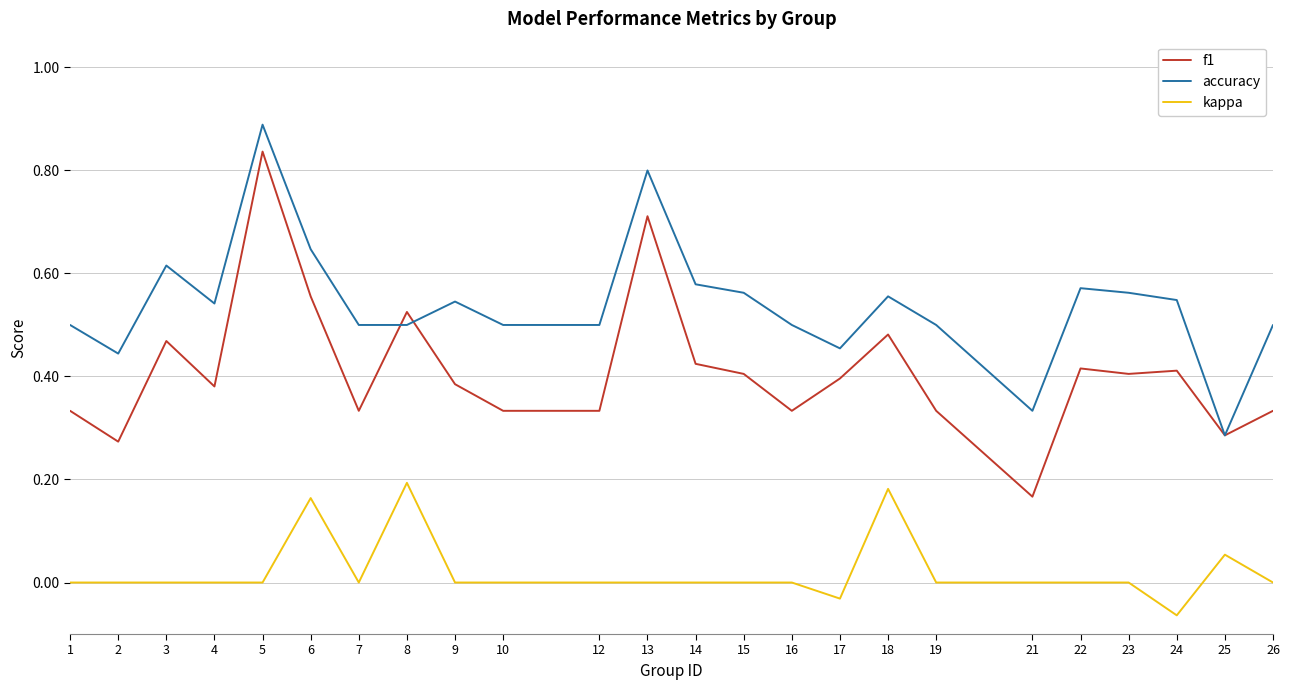

True or false: accuracy and f1 cross at least once.

True